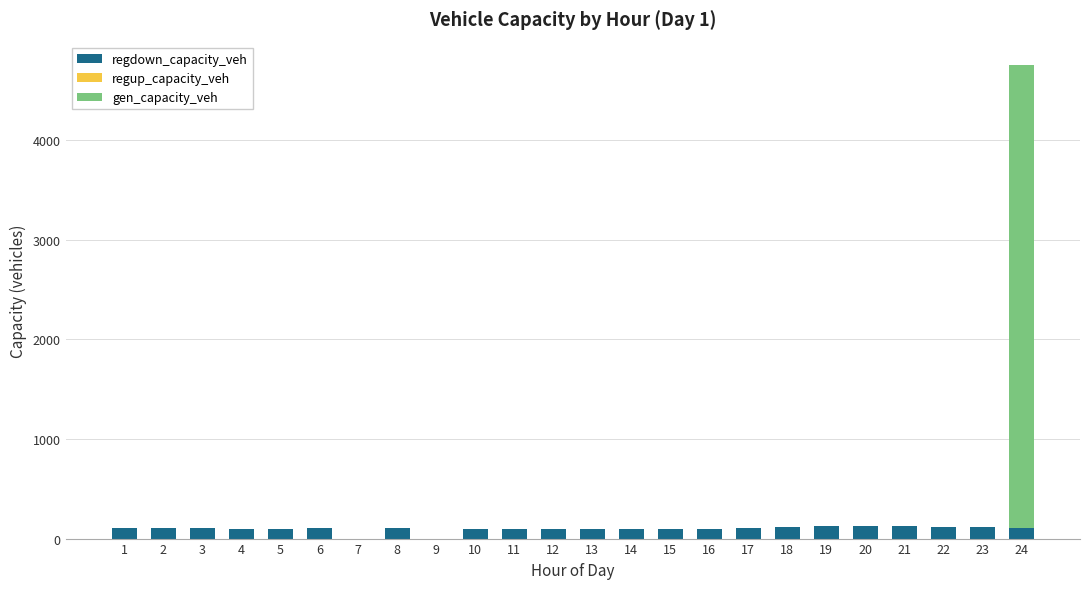

At which category is the sum across all series the highest?

24